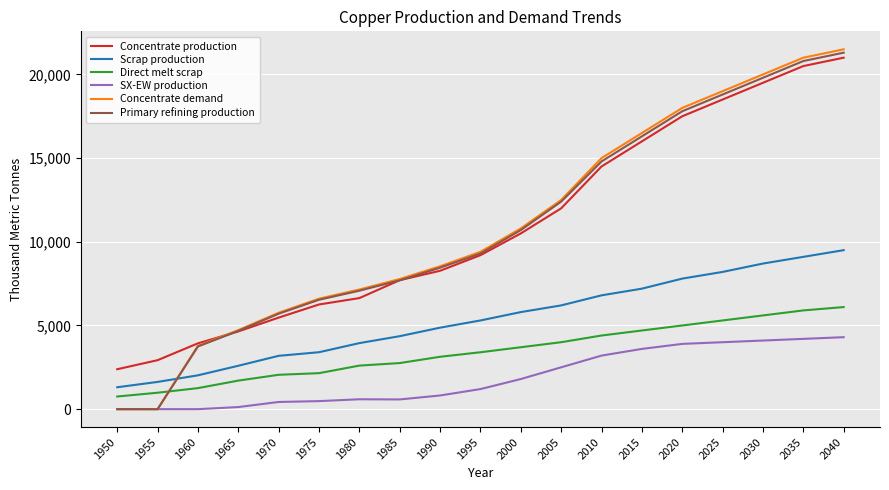

Rank the series by their maximum value, from highest to lowest.

Concentrate demand, Primary refining production, Concentrate production, Scrap production, Direct melt scrap, SX-EW production